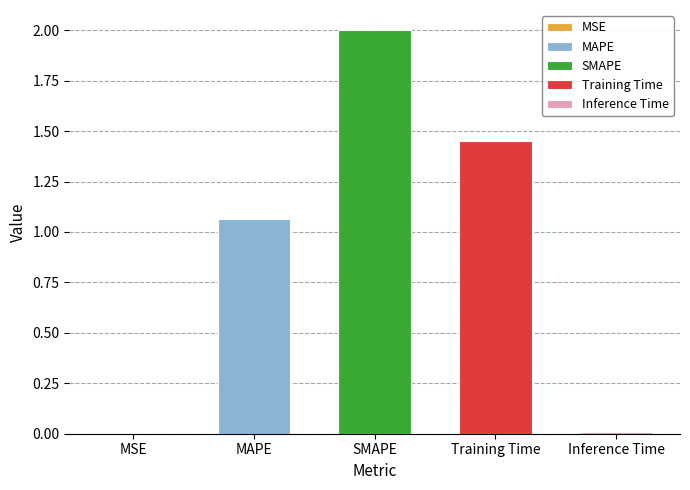

The chart shows a value of 0.0 at Inference Time. True or false?

True